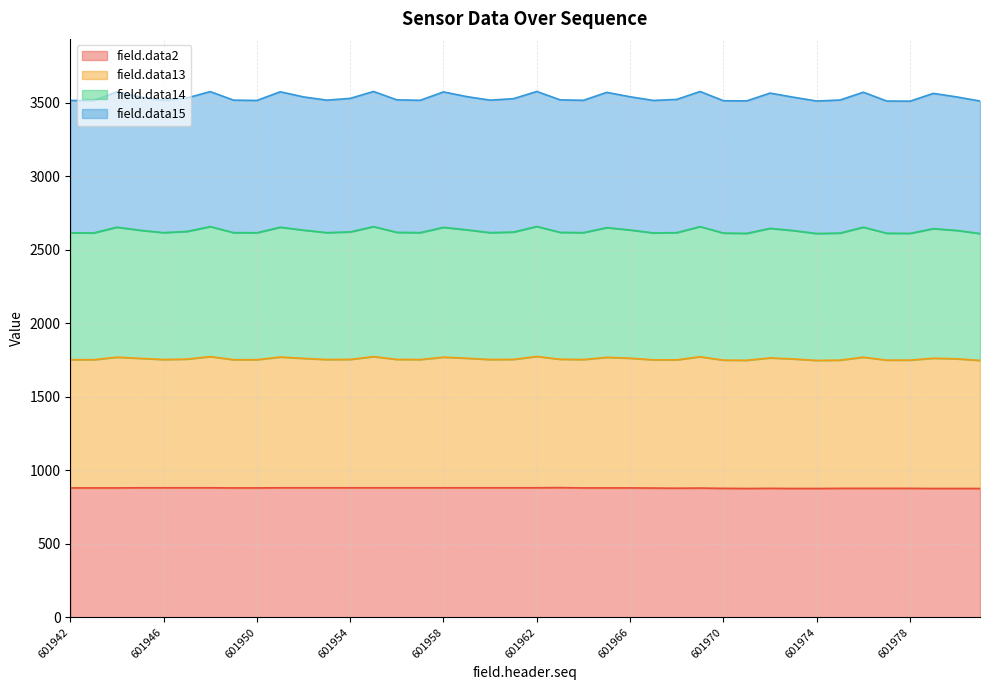

What is the total value across all series at 601974?

3511